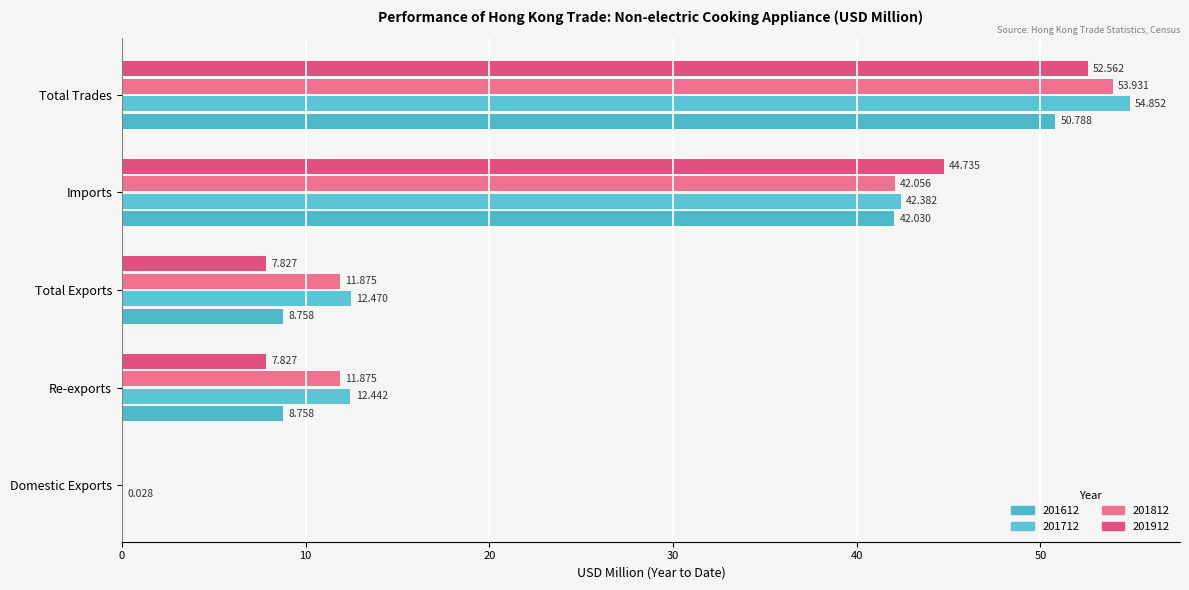

At which category is the sum across all series the highest?

Total Trades